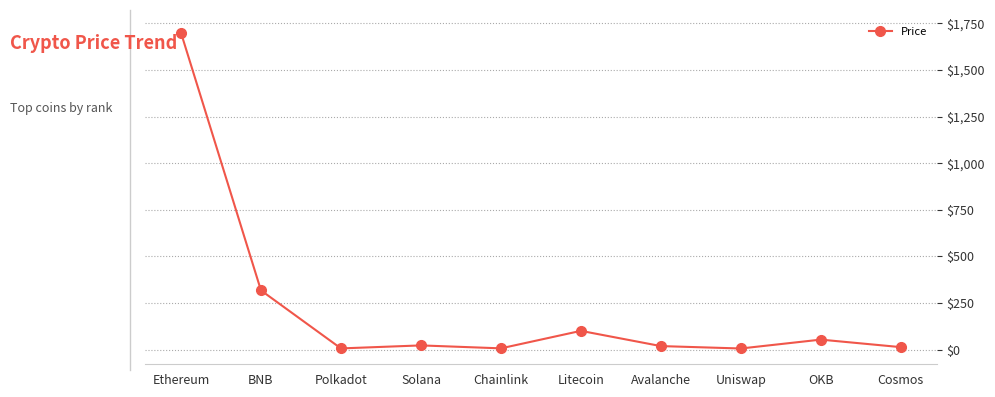

What is the average value?

225.3